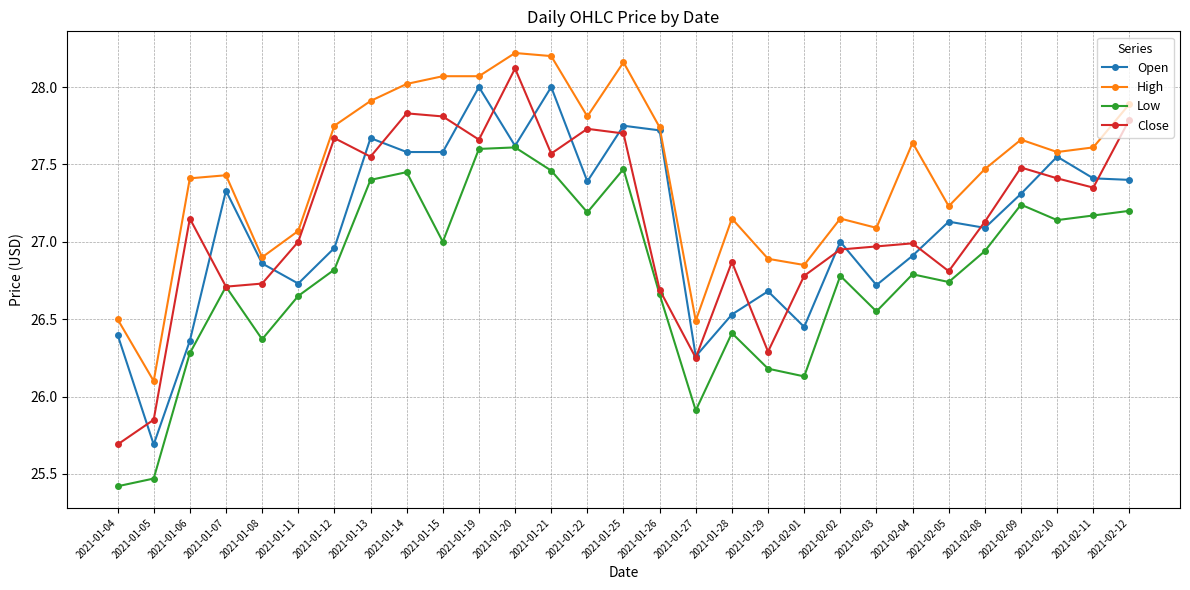

What is the sum of all Open values?

786.1